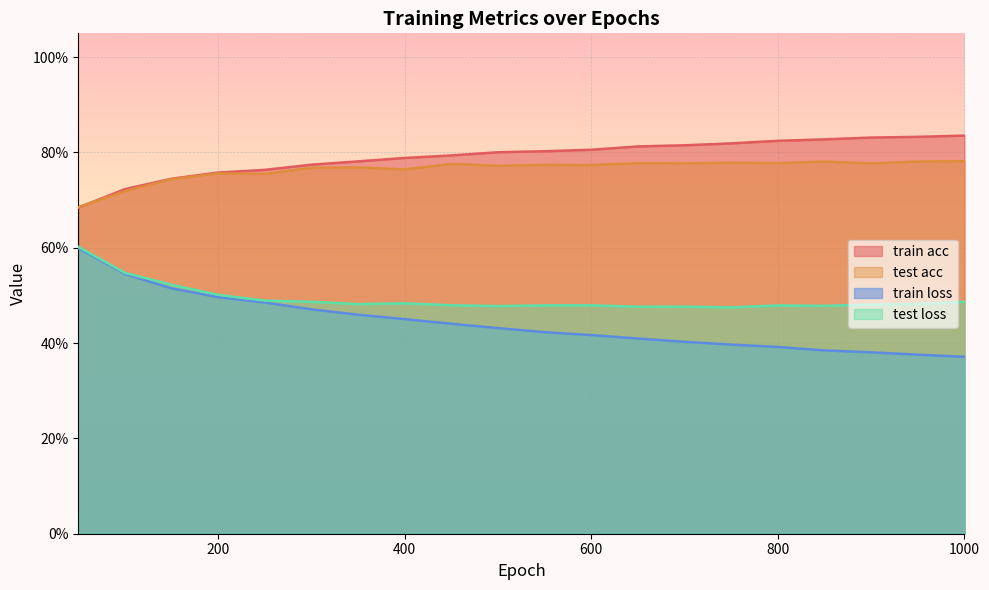

Is it true that test loss equals 0.5 at 350?

True